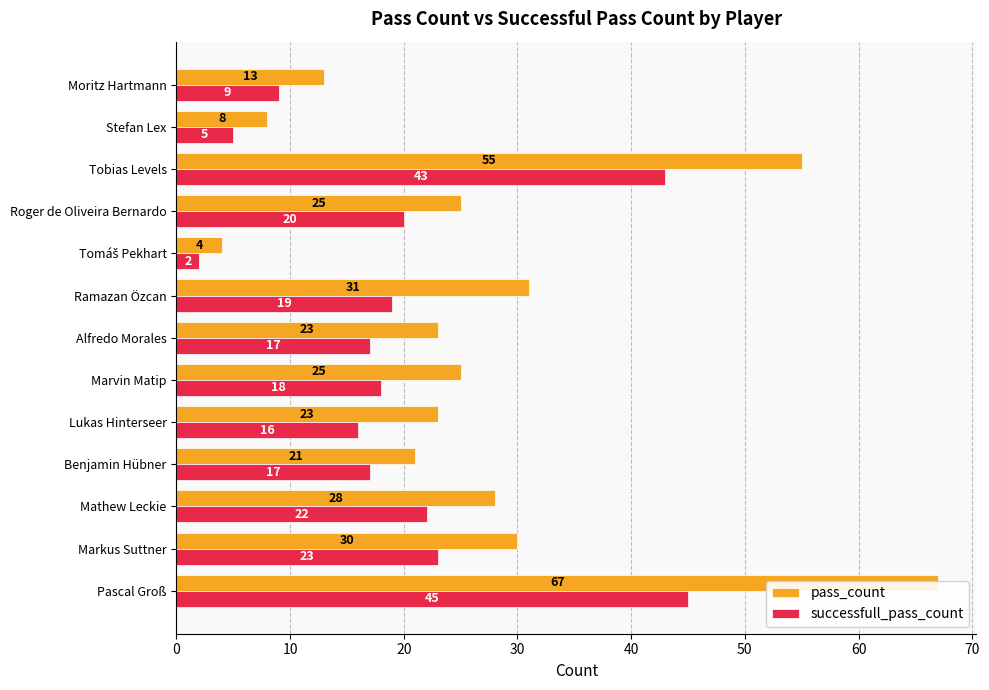

Reading left to right, extract all data points from this chart.

pass_count: 67	30	28	21	23	25	23	31	4	25	55	8	13
successfull_pass_count: 45	23	22	17	16	18	17	19	2	20	43	5	9